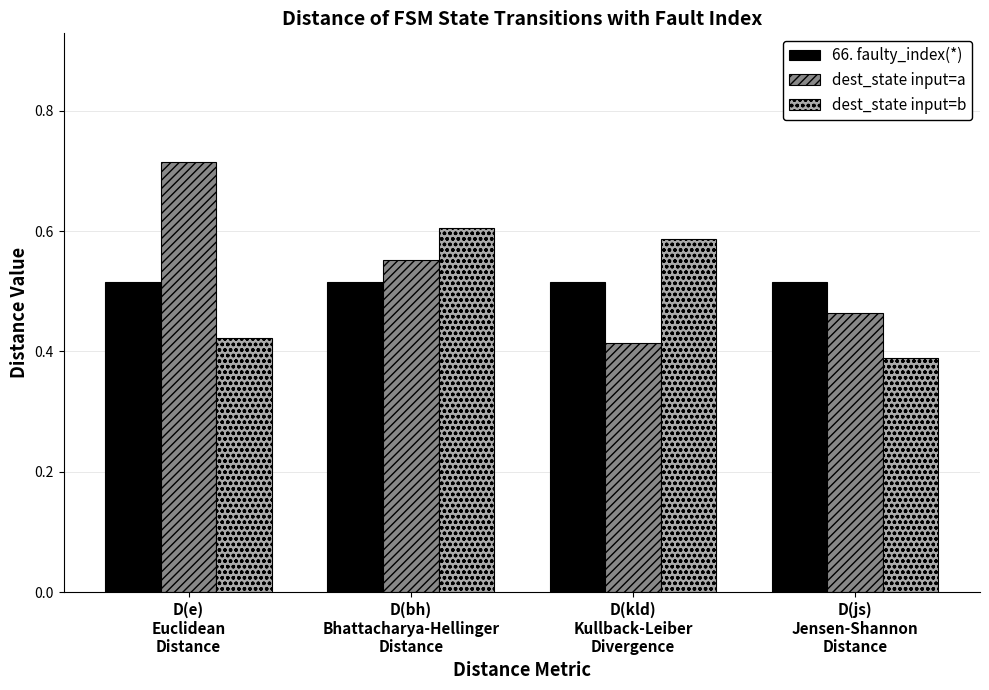

Which series has the widest spread of values?

dest_state input=a